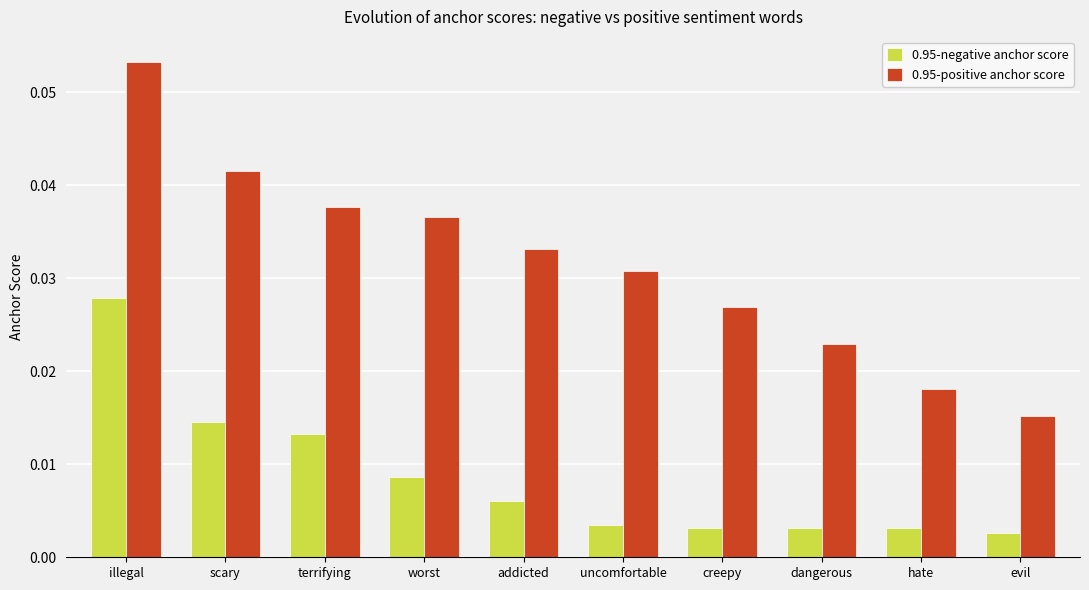

Which category has the highest value in the 0.95-positive anchor score series?

illegal